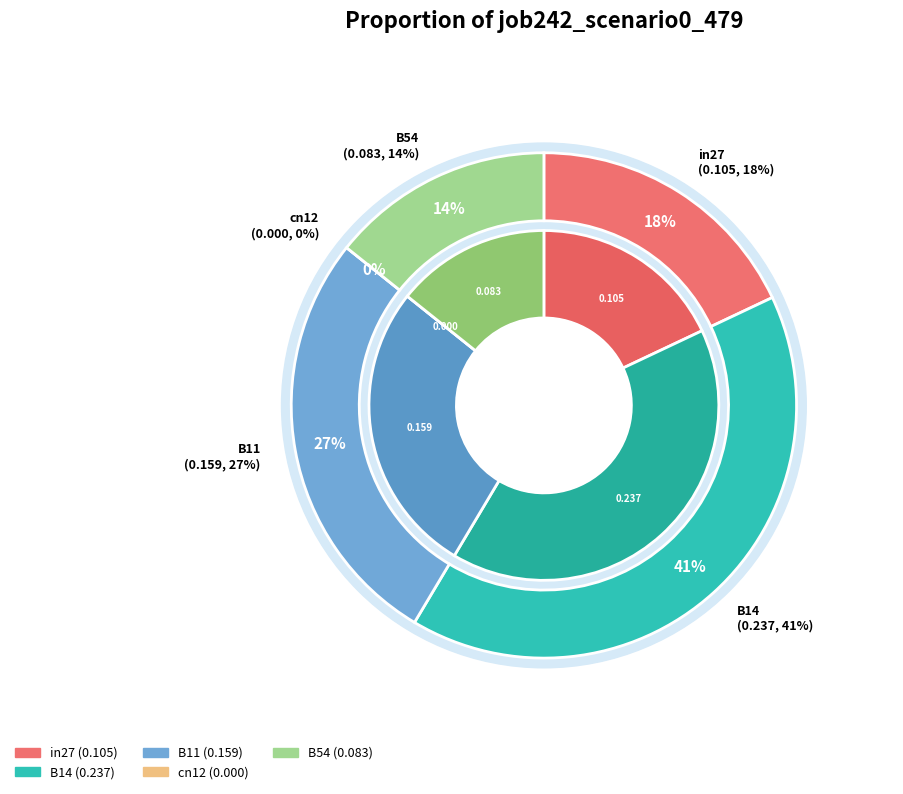

Count the number of slices in the pie.

5